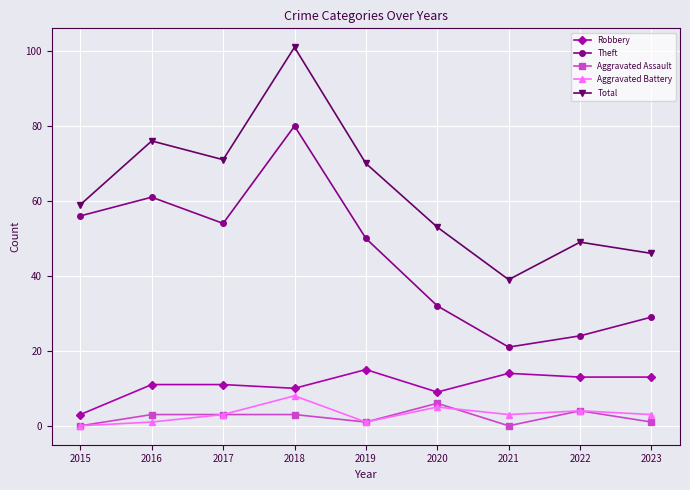

Which series has the largest total across all categories?

Total